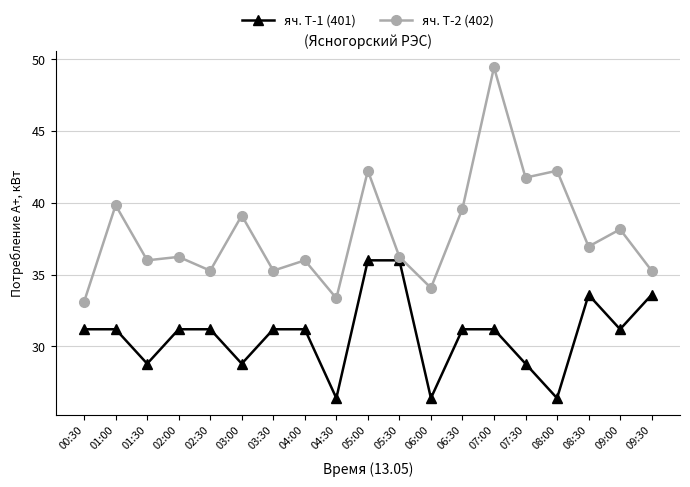

Which series has the largest range (max minus min)?

яч. Т-2 (402)